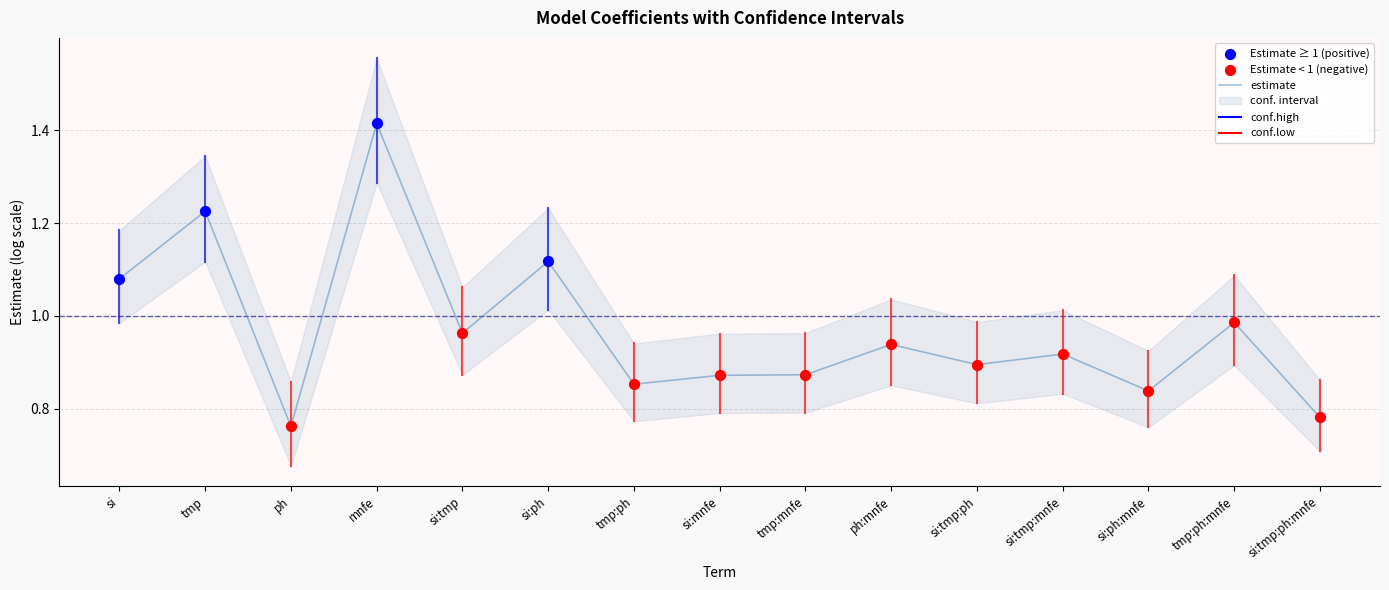

What is the change in value from ph to ph:mnfe?

+0.2